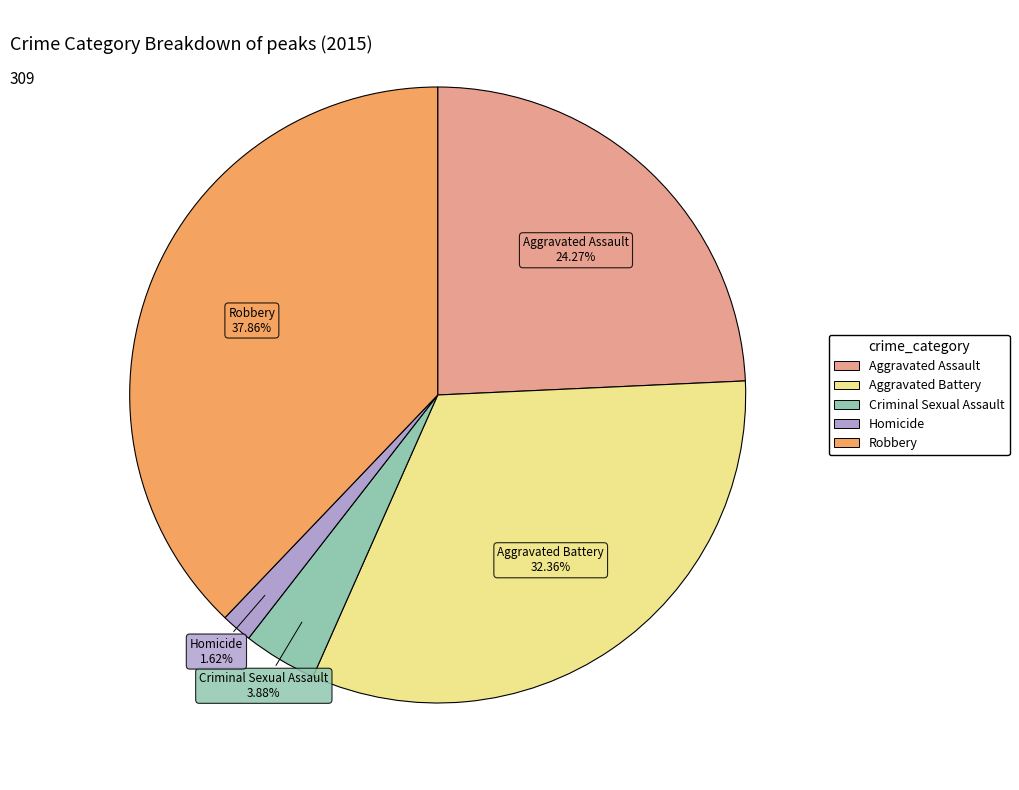

Is there any slice that represents more than half of the pie?

No